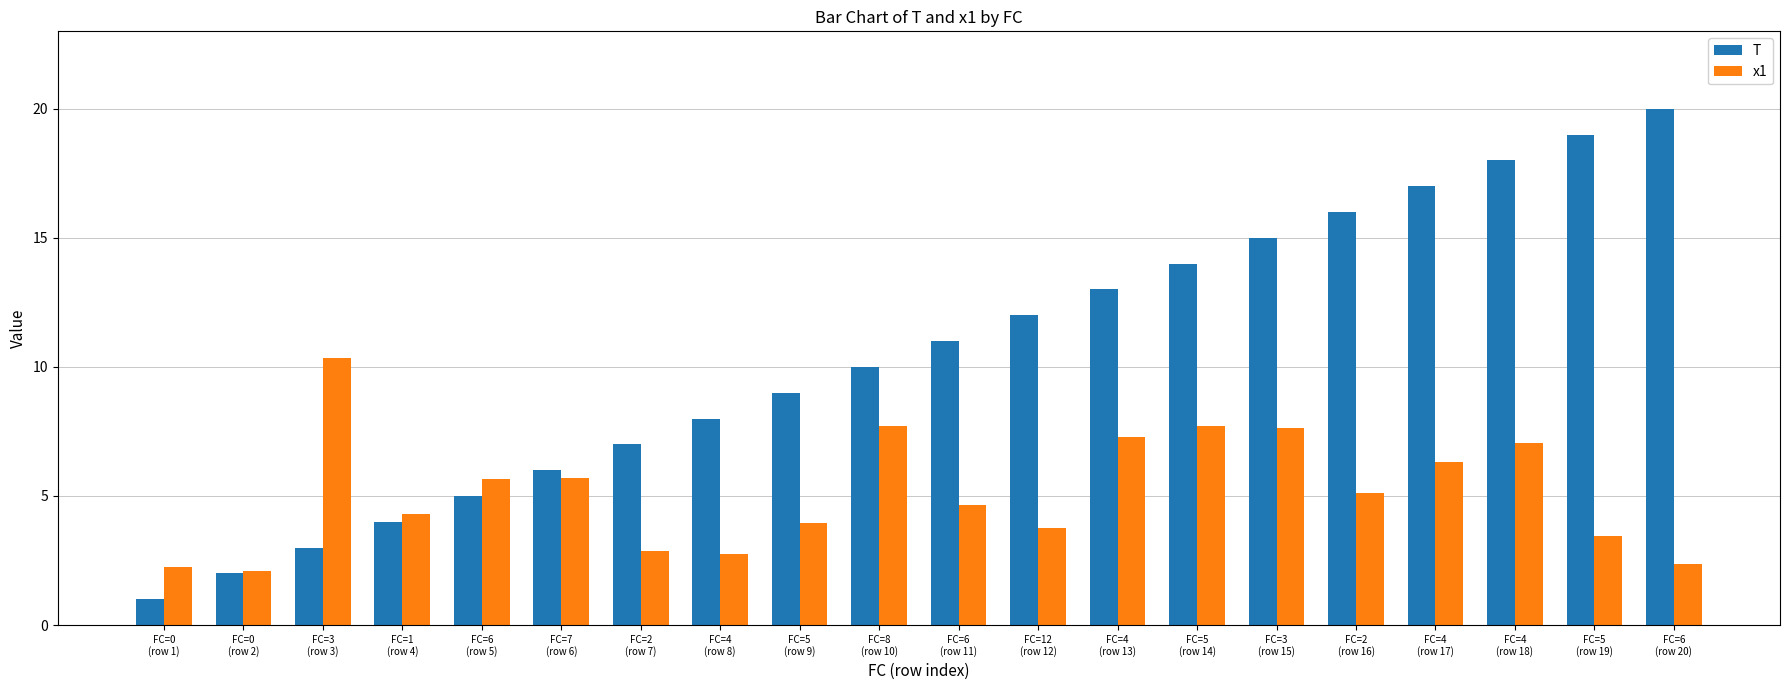

How many bars are there in each group?

2